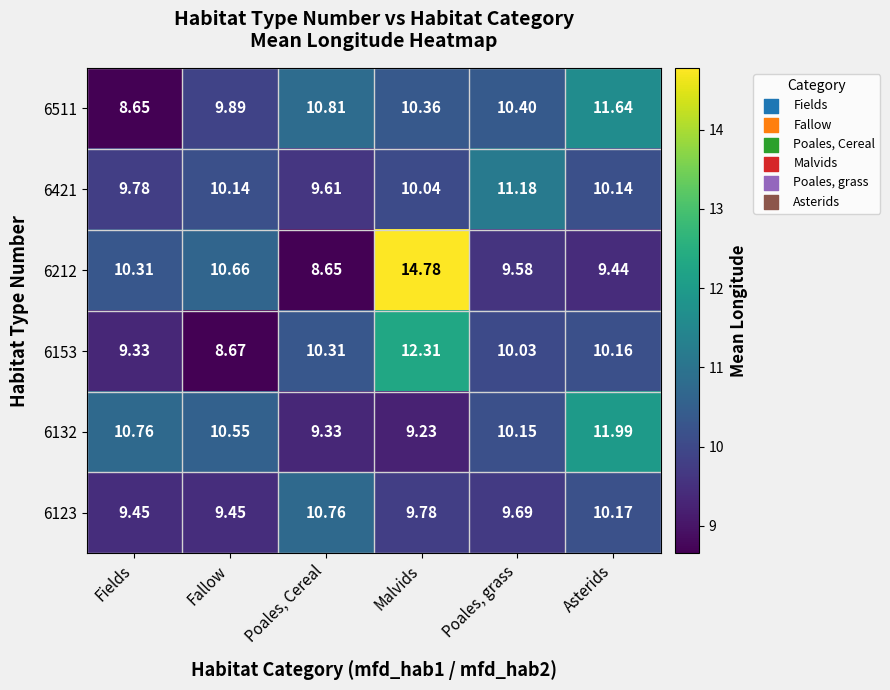

Where does the 6511 series first go above 10?

Poales, Cereal